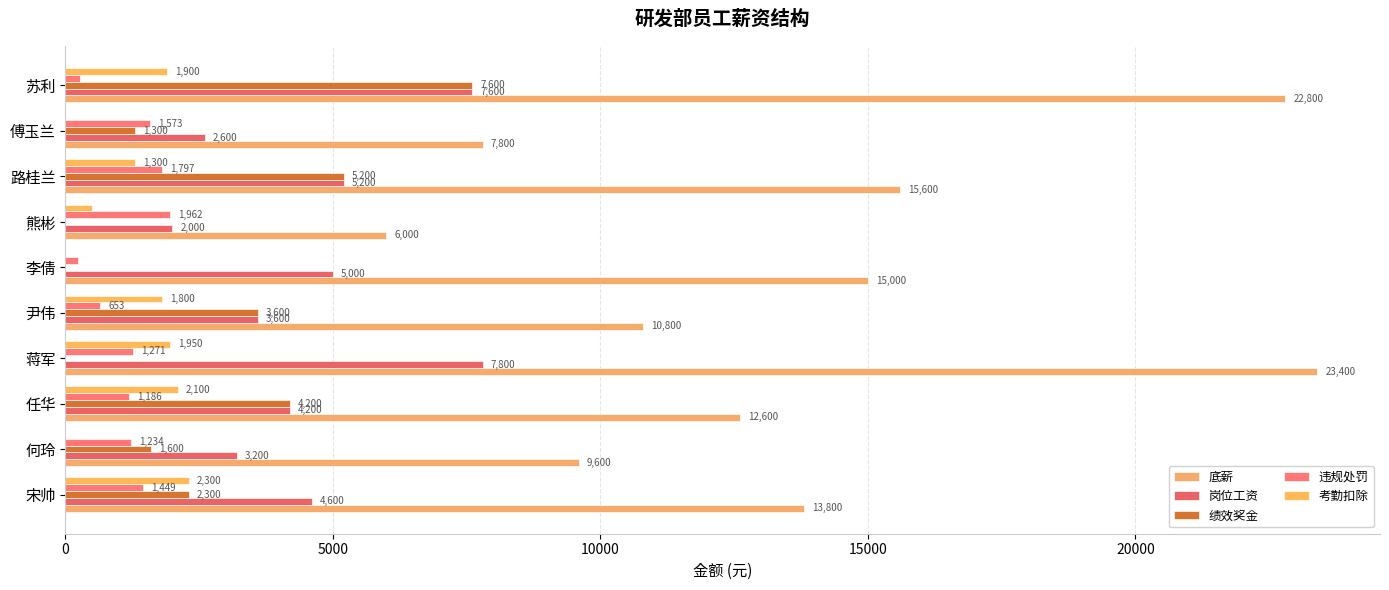

How many data points does each series have?

10